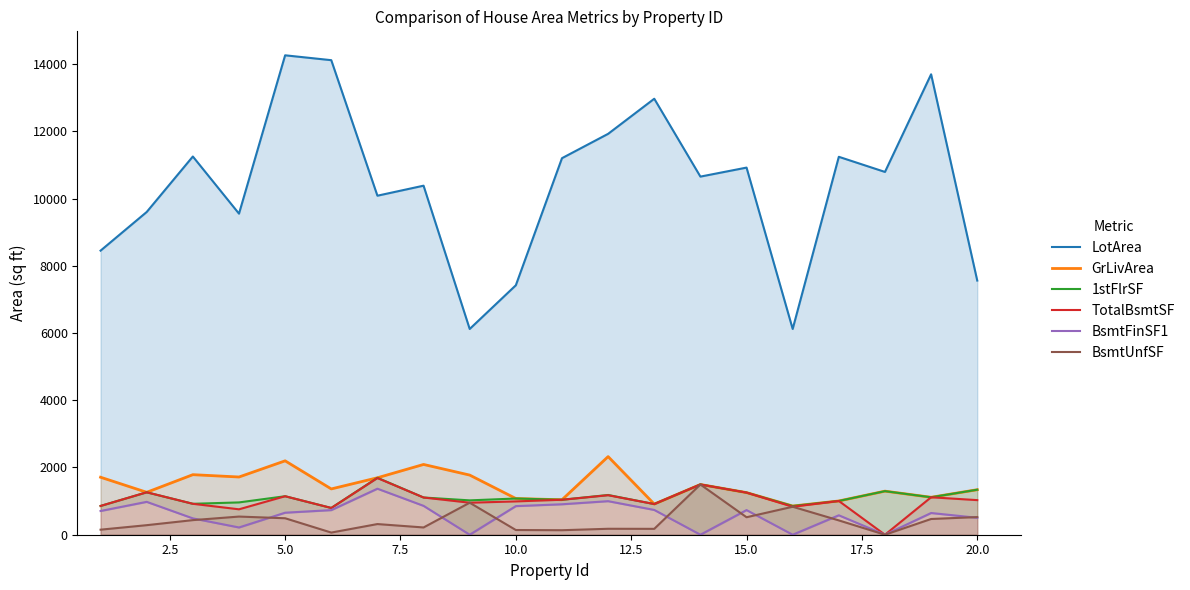

Which series has the largest range (max minus min)?

LotArea